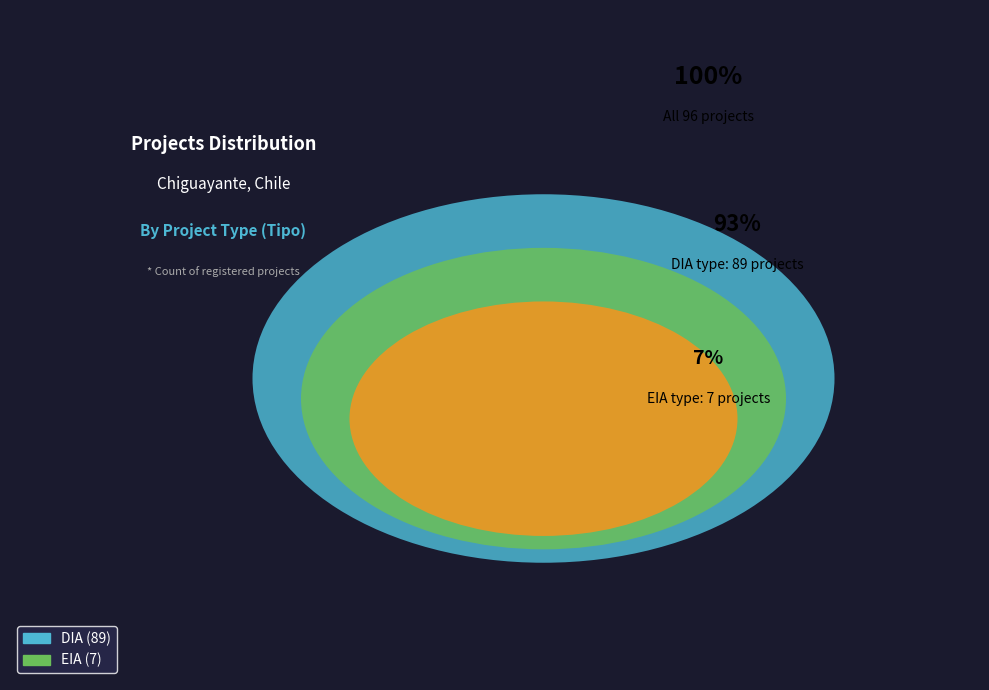

How many segments does this pie chart have?

2